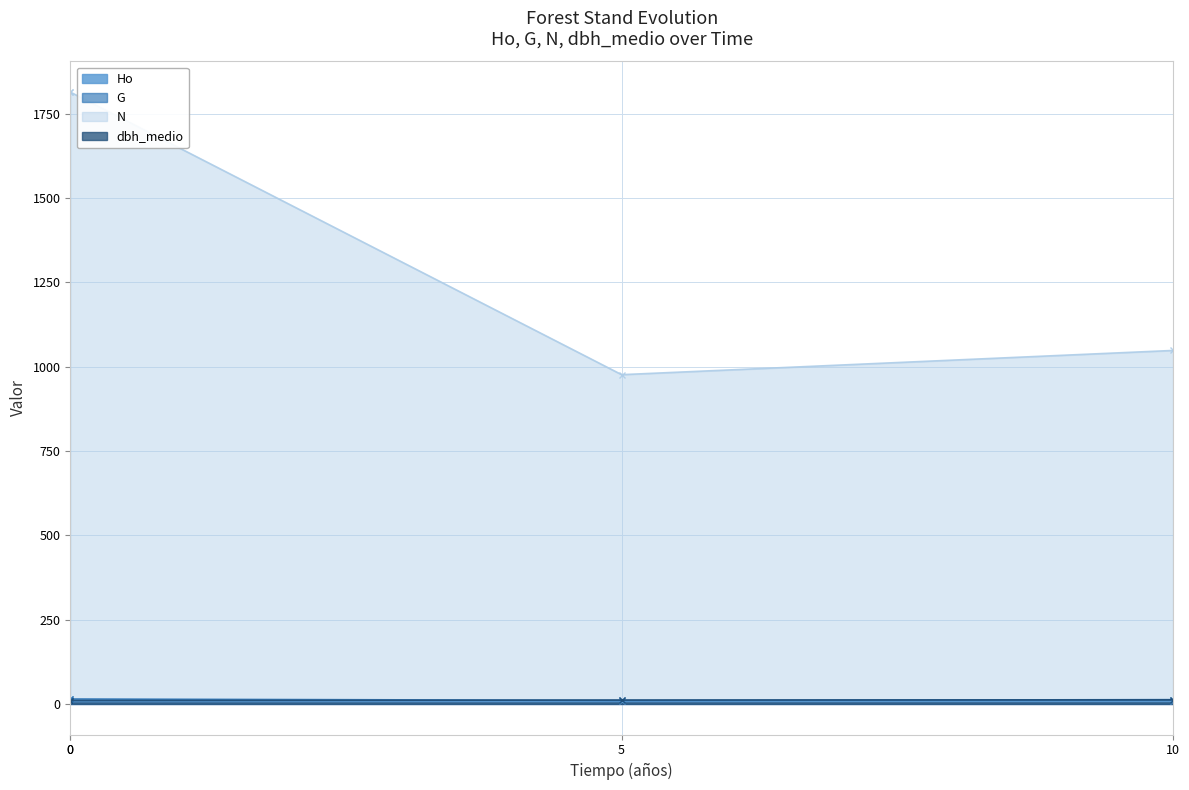

Rank the series at 5 from highest to lowest value.

N, dbh_medio, G, Ho